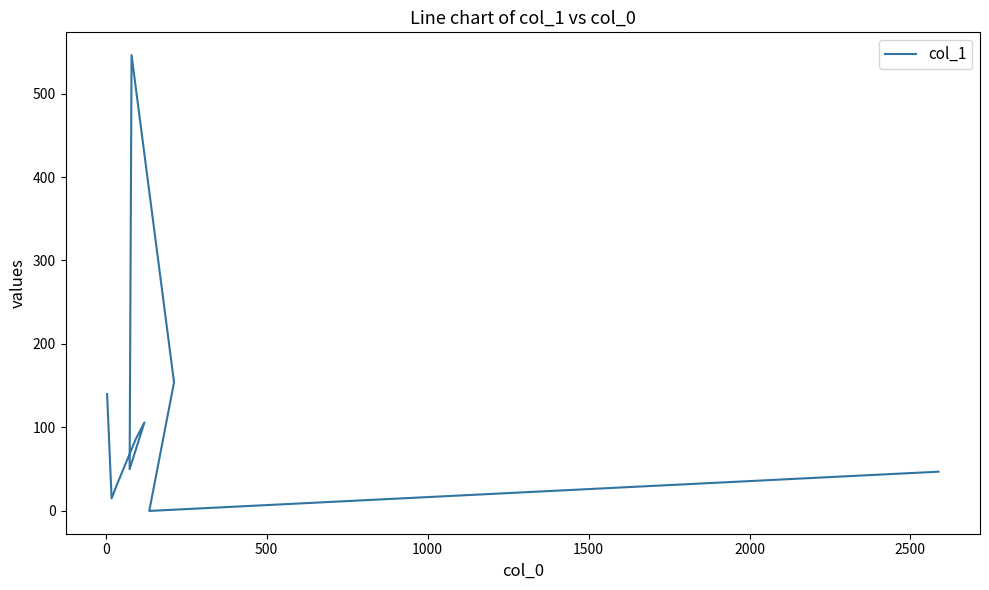

What is the difference between the second highest and minimum values?

154